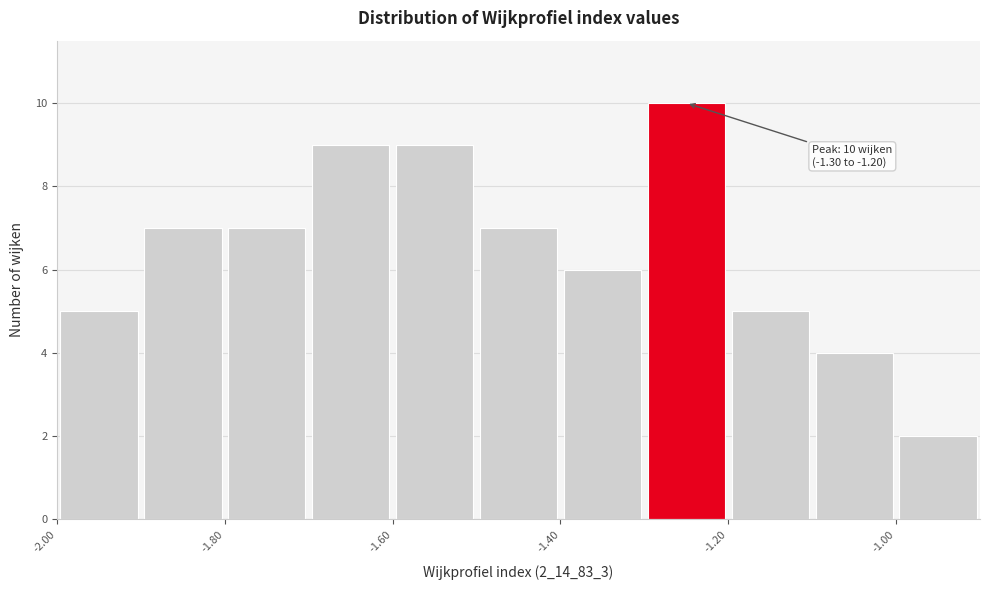

Over which range of the x-axis is the bar tallest?

-1.3 to -1.2